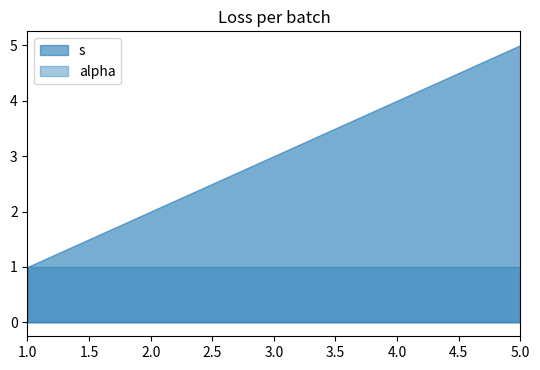

How many data points does each series have?

5